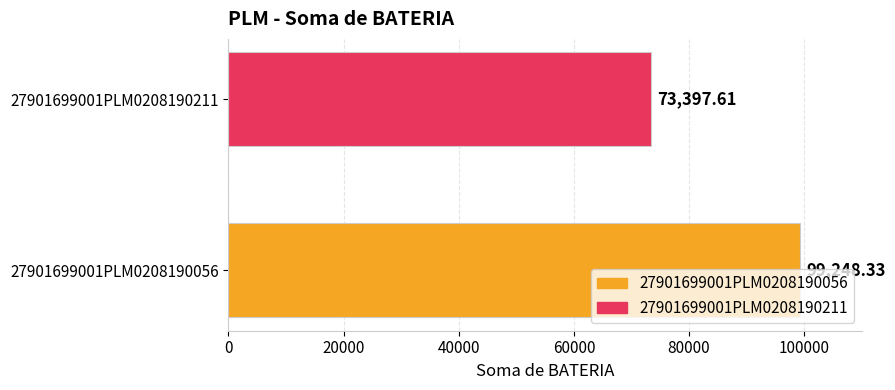

Which has a higher value, 27901699001PLM0208190211 or 27901699001PLM0208190056?

27901699001PLM0208190056